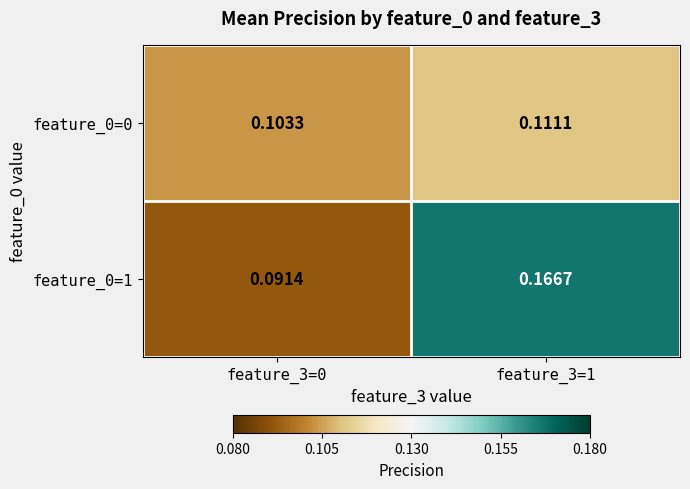

Which series has the largest range (max minus min)?

feature_0=1